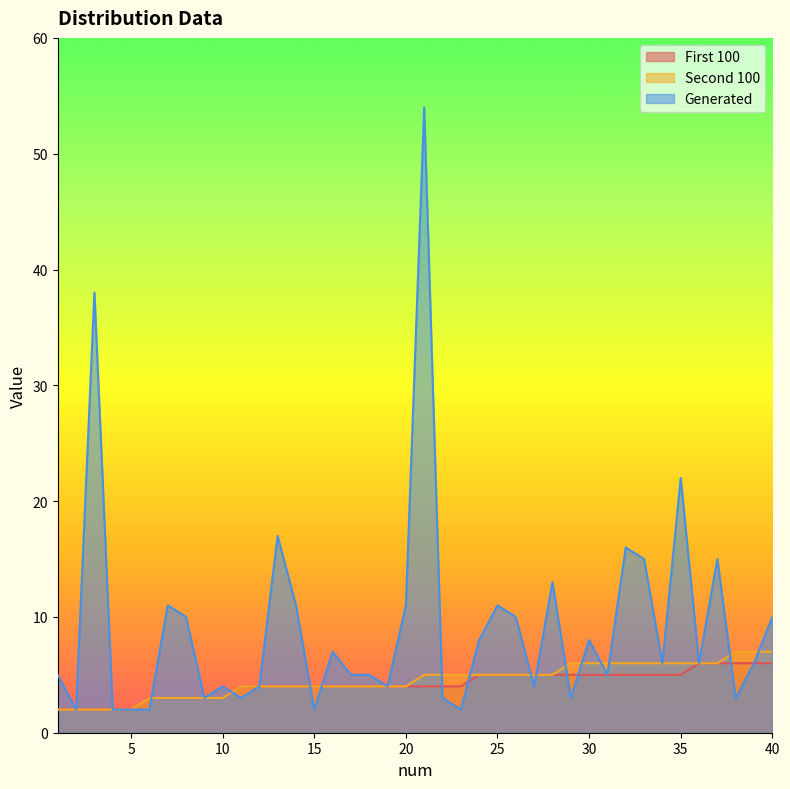

Reading left to right, list all the values displayed in this chart.

First 100: 1=2	2=2	3=2	4=2	5=2	6=3	7=3	8=3	9=3	10=3	11=4	12=4	13=4	14=4	15=4	16=4	17=4	18=4	19=4	20=4	21=4	22=4	23=4	24=5	25=5	26=5	27=5	28=5	29=5	30=5	31=5	32=5	33=5	34=5	35=5	36=6	37=6	38=6	39=6	40=6
Second 100: 1=2	2=2	3=2	4=2	5=2	6=3	7=3	8=3	9=3	10=3	11=4	12=4	13=4	14=4	15=4	16=4	17=4	18=4	19=4	20=4	21=5	22=5	23=5	24=5	25=5	26=5	27=5	28=5	29=6	30=6	31=6	32=6	33=6	34=6	35=6	36=6	37=6	38=7	39=7	40=7
Generated: 1=5	2=2	3=38	4=2	5=2	6=2	7=11	8=10	9=3	10=4	11=3	12=4	13=17	14=11	15=2	16=7	17=5	18=5	19=4	20=11	21=54	22=3	23=2	24=8	25=11	26=10	27=4	28=13	29=3	30=8	31=5	32=16	33=15	34=6	35=22	36=6	37=15	38=3	39=6	40=10